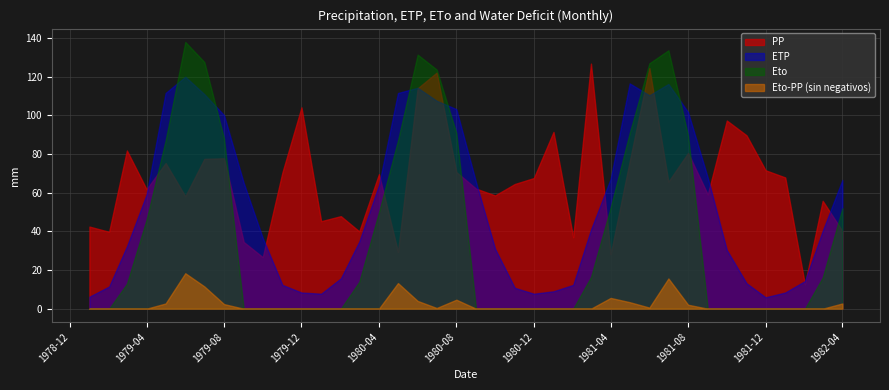

True or false: PP and Eto-PP (sin negativos) cross at least once.

False